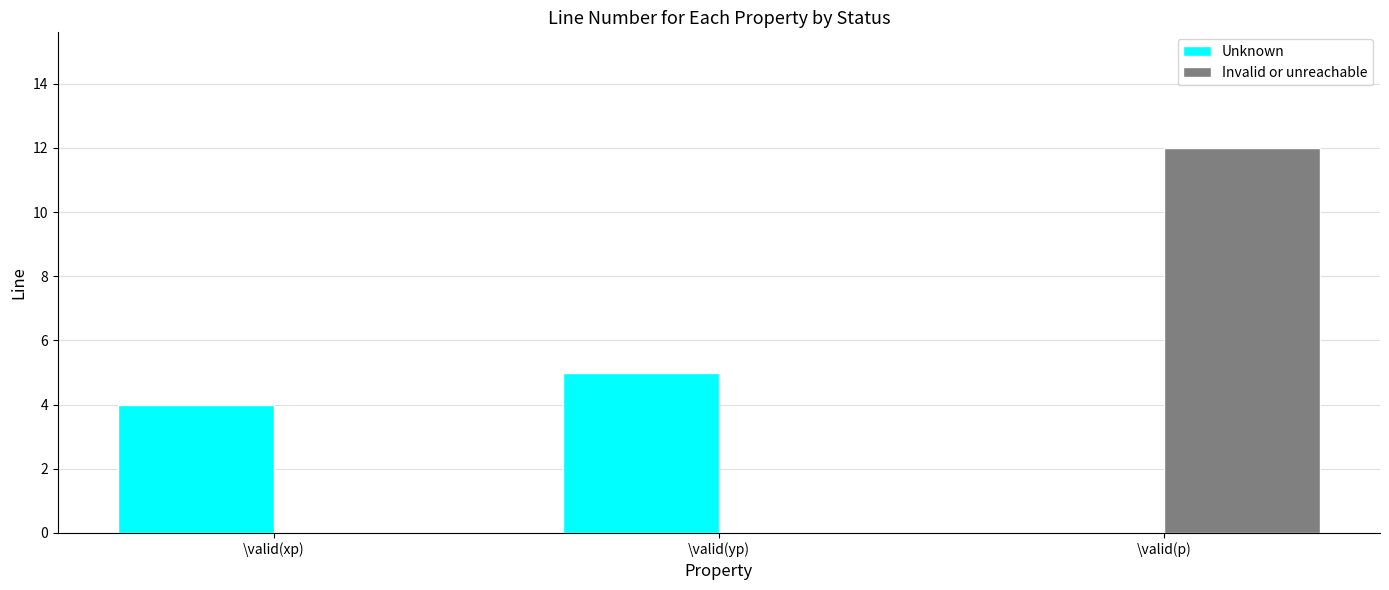

What is the sum of all Unknown values?

9